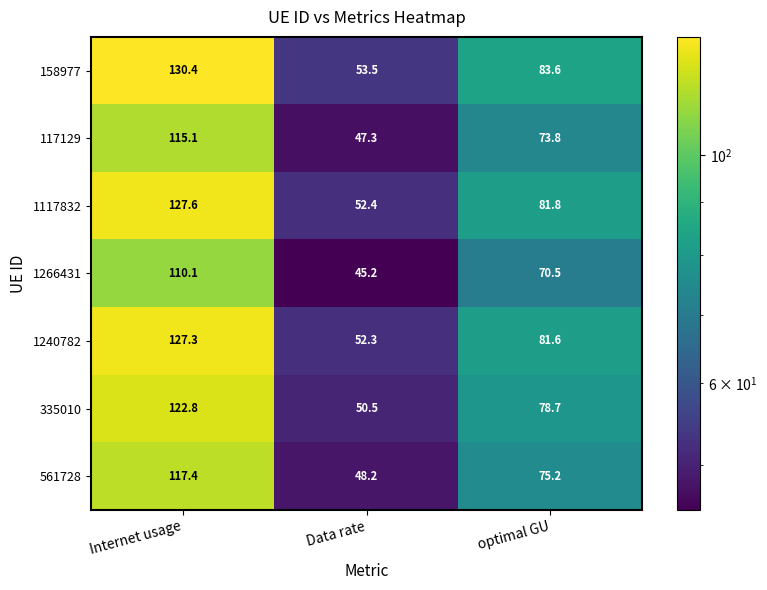

True or false: 1266431 has a value of 12.9 at Data rate.

False